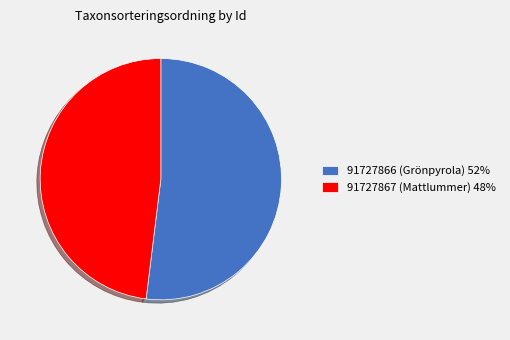

Combined, do 91727867 (Mattlummer) 48% and 91727866 (Grönpyrola) 52% account for over 50%?

Yes